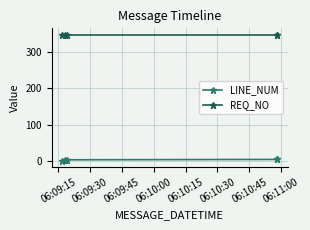

Is this an area chart (filled region under the line)?

No